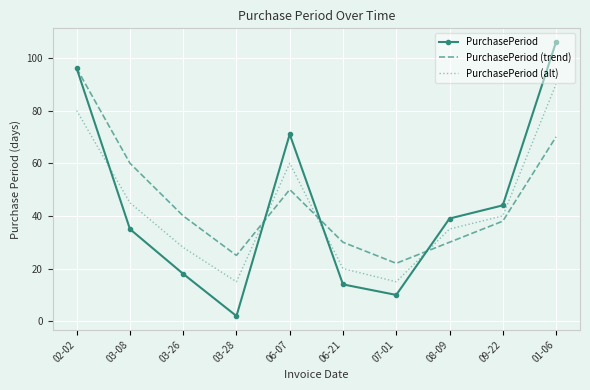

Which series has the largest total across all categories?

PurchasePeriod (trend)